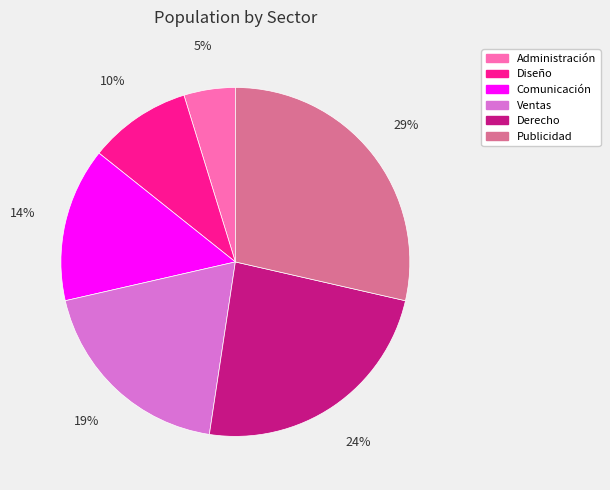

Is the sum of Administración and Derecho greater than half?

No